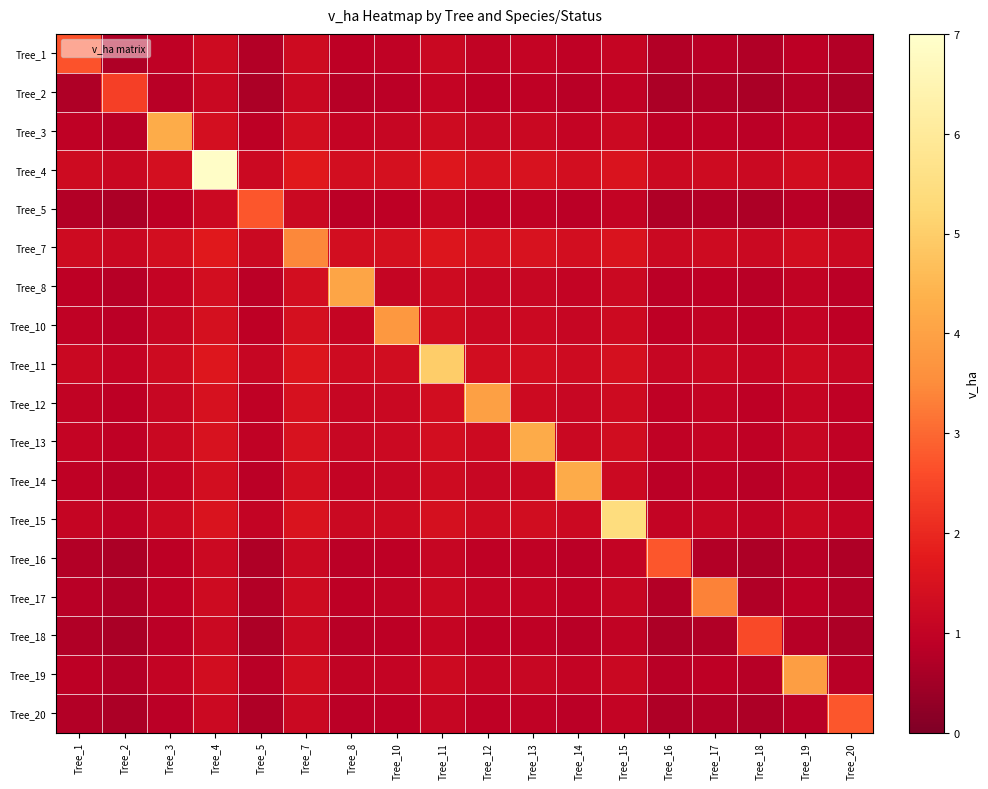

Count the number of data series in this chart.

18